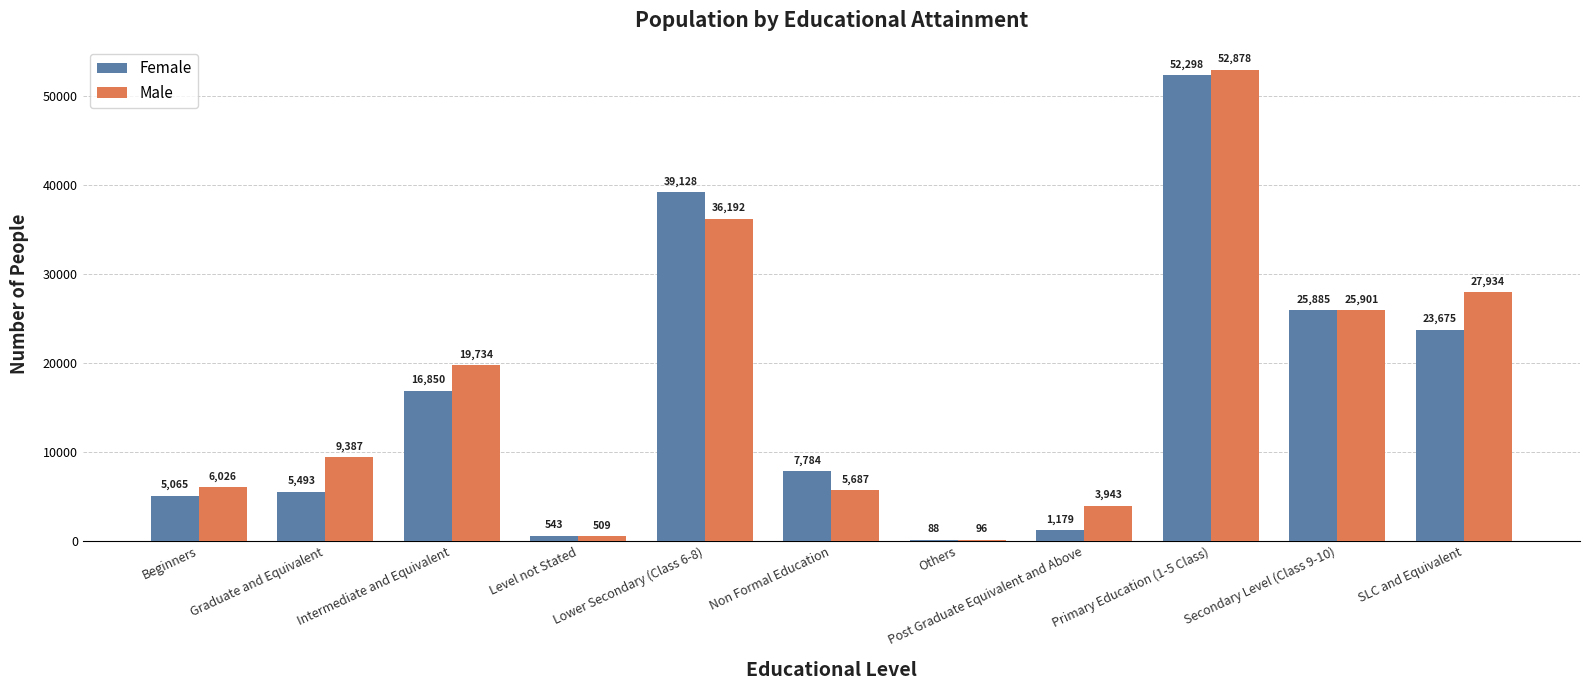

What is the difference between the Female values at Secondary Level (Class 9-10) and Primary Education (1-5 Class)?

26413